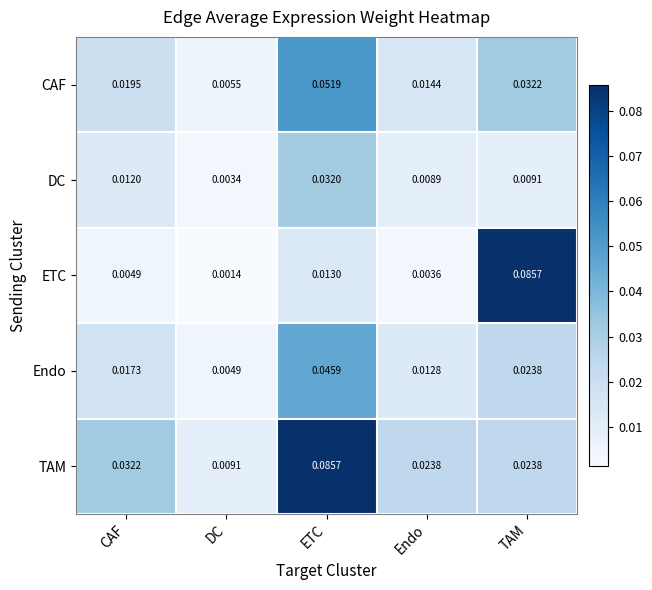

What is the total value across all series at TAM?

0.2